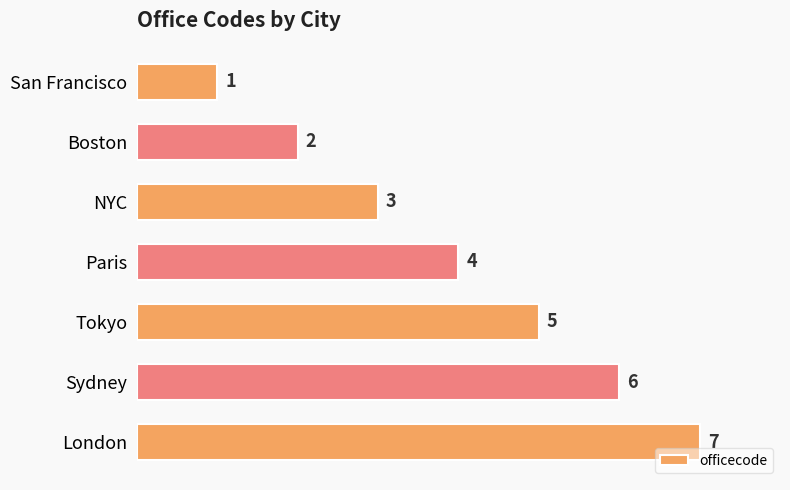

Does the chart contain stacked bars?

No